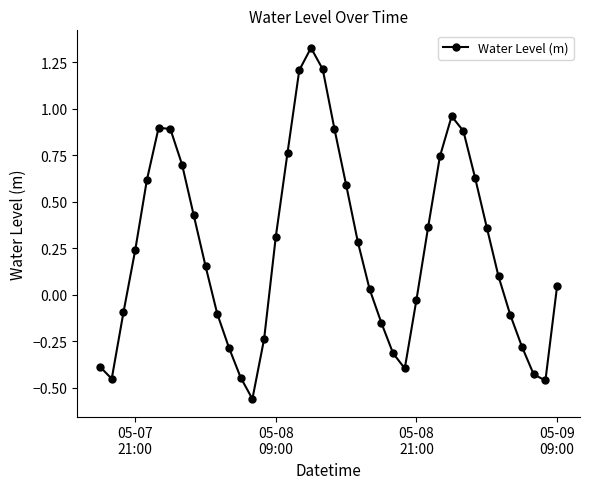

How many categories are shown in the chart?

40